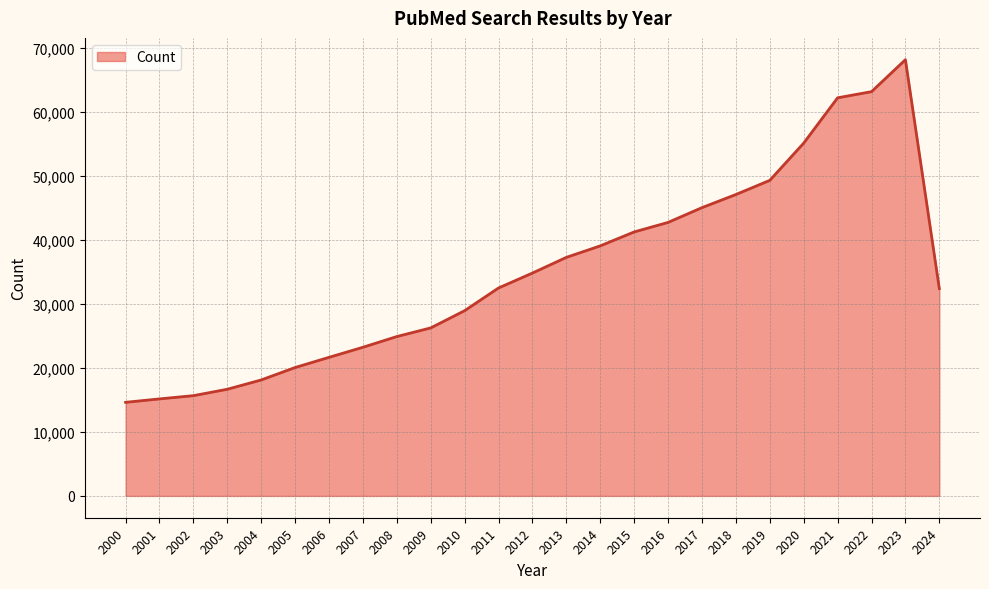

Does the chart have visible grid lines?

Yes